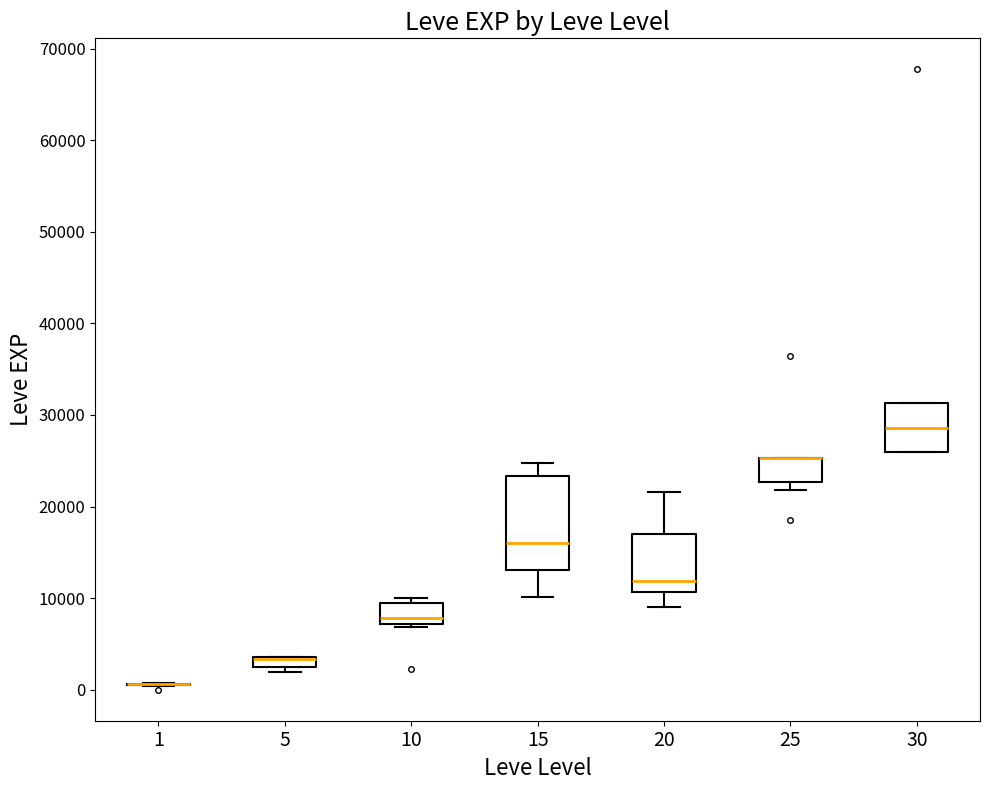

Which box is the tallest, from its lower edge to its upper edge?

15